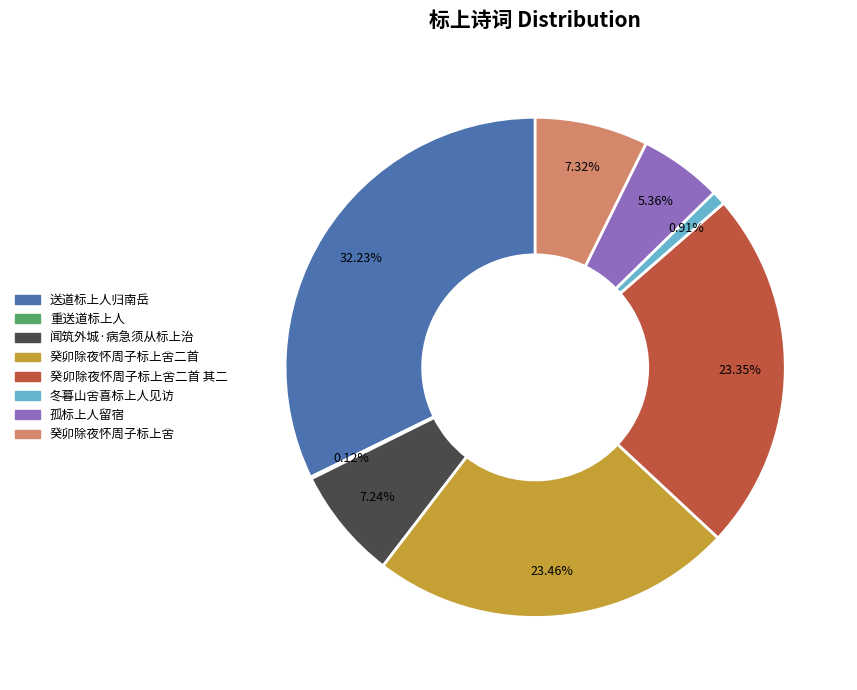

Is there a majority slice in this chart?

No